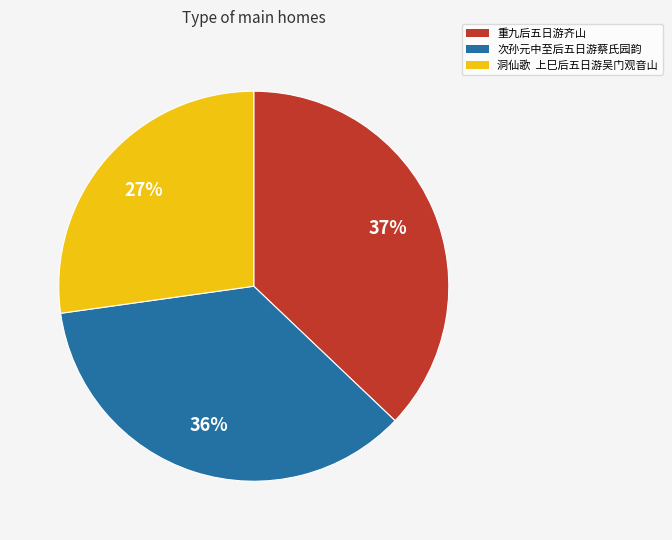

Which category has the biggest portion of the pie?

重九后五日游齐山